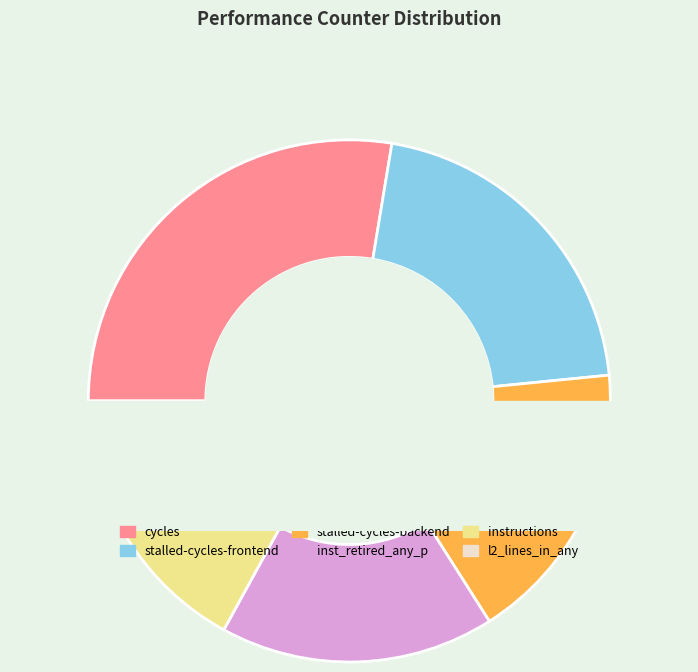

The cycles slice represents 15% of the pie. True or false?

False